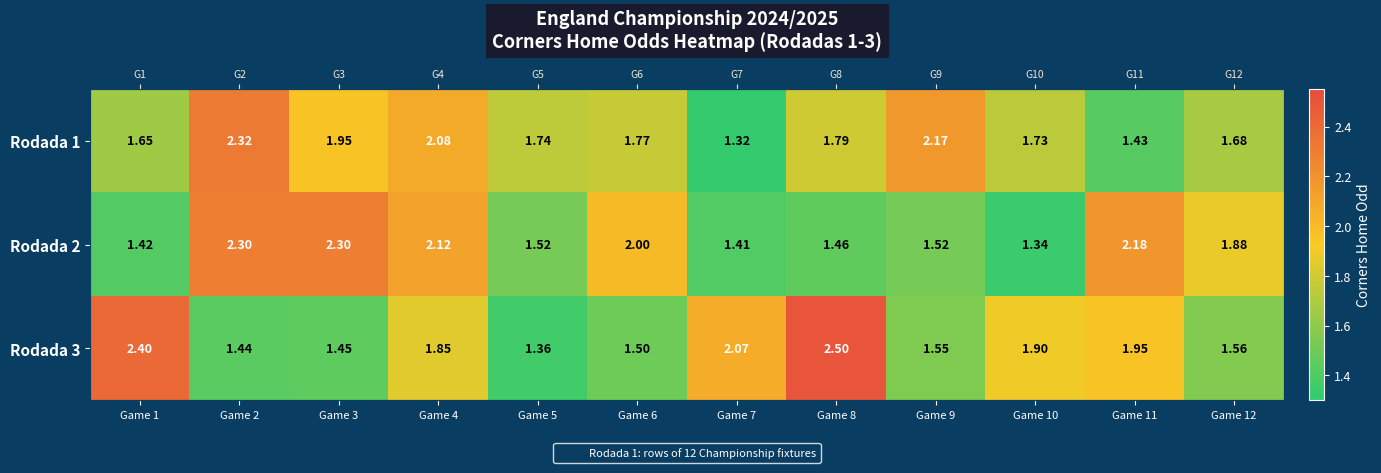

What is the average value of the Rodada 2 series?

1.8